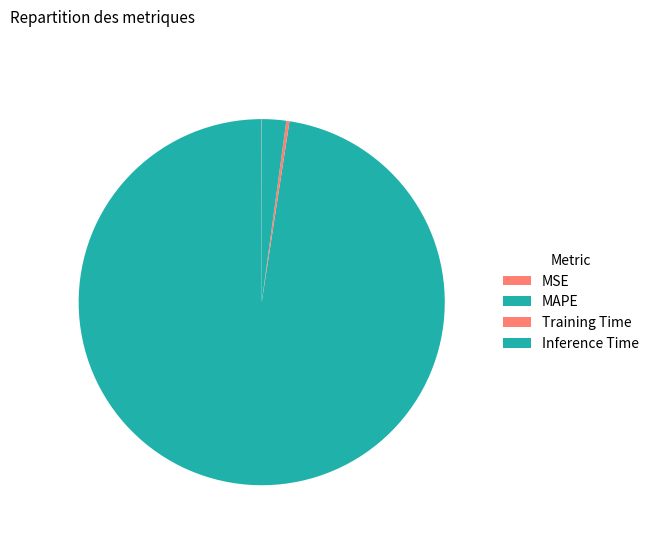

To the nearest percent, what is the average slice percentage?

25%